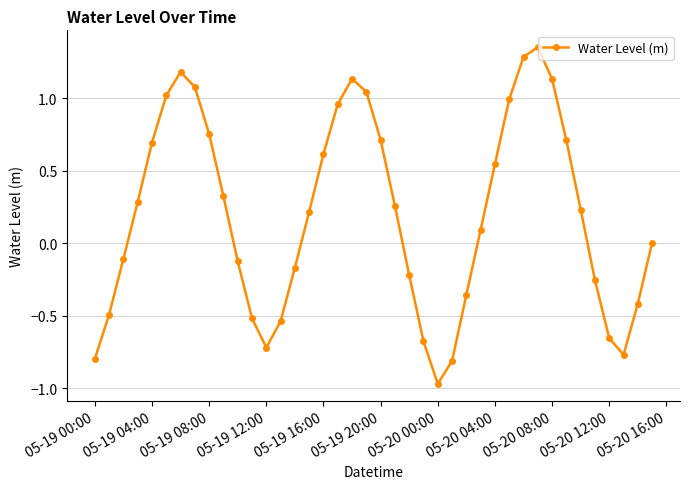

What is the value of the 21st point from the left?

0.7